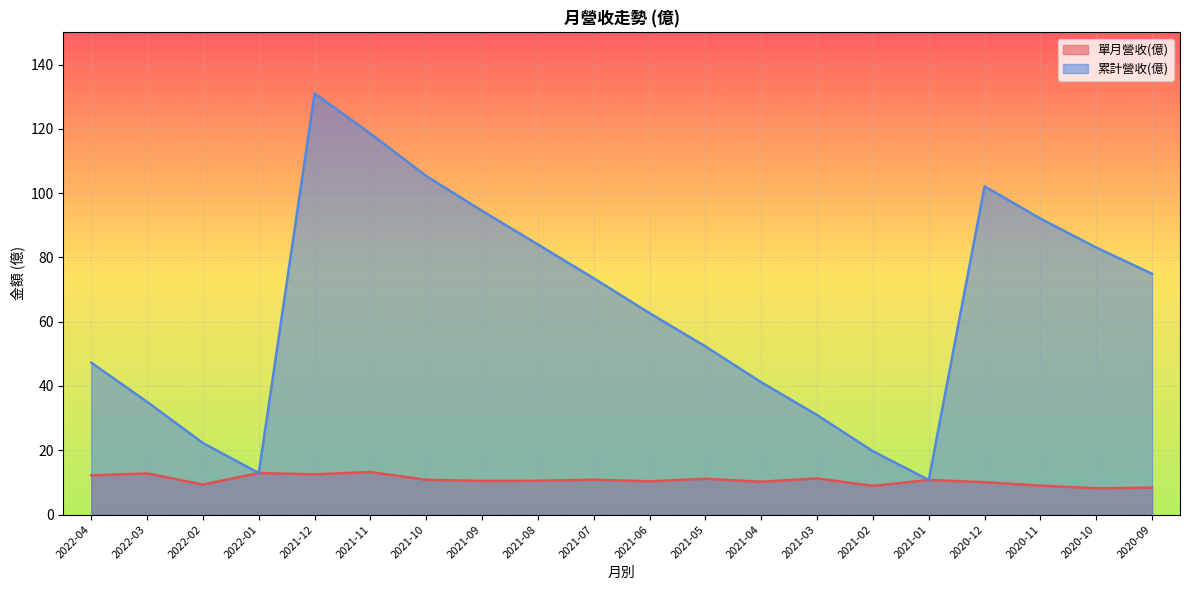

What is the difference between the maximum and minimum values in the 單月營收(億) series?

5.1